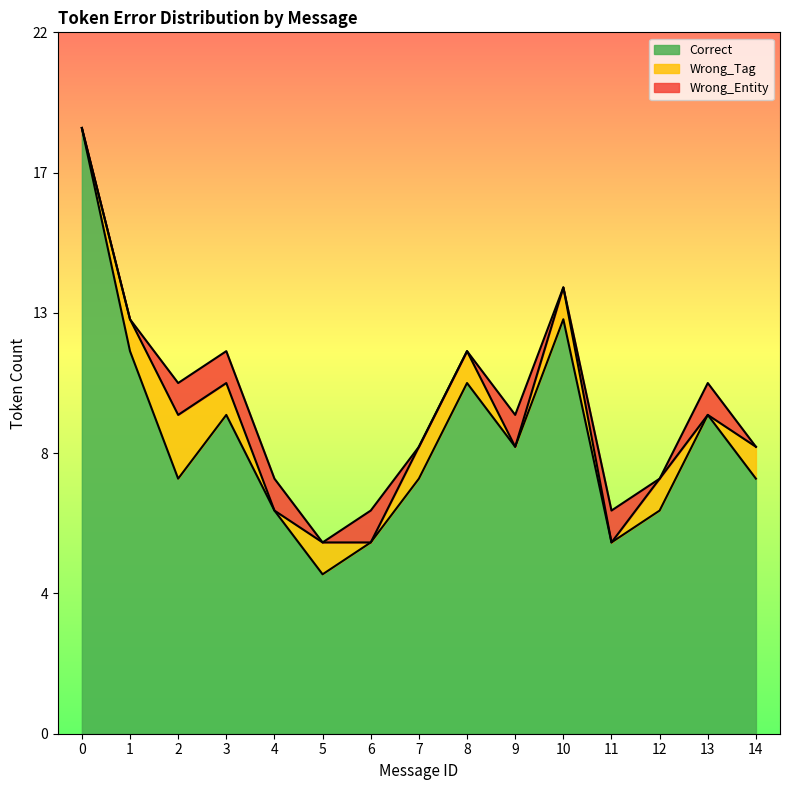

Reading right to left, what are all the values shown in this chart?

Correct: 8	10	7	6	13	9	11	8	6	5	7	10	8	12	19
Wrong_Tag: 1	0	1	0	1	0	1	1	0	1	0	1	2	1	0
Wrong_Entity: 0	1	0	1	0	1	0	0	1	0	1	1	1	0	0